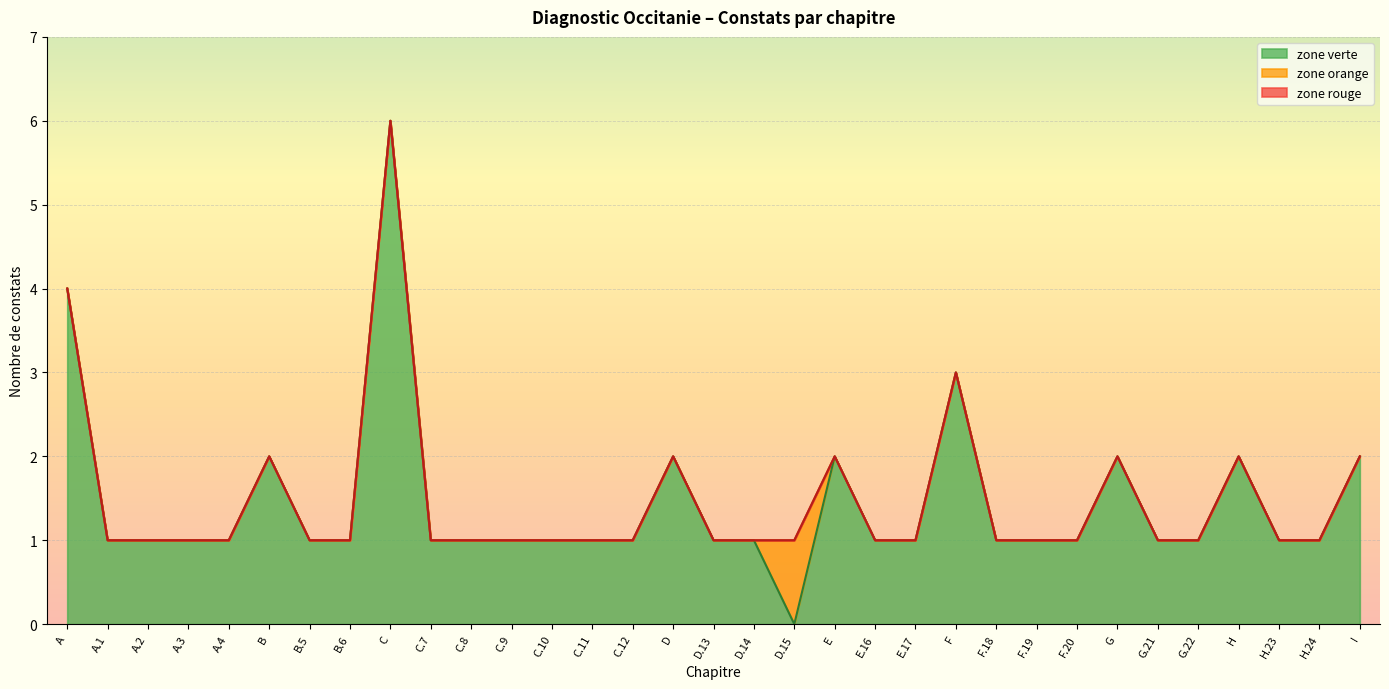

True or false: zone orange and zone rouge cross at least once.

False